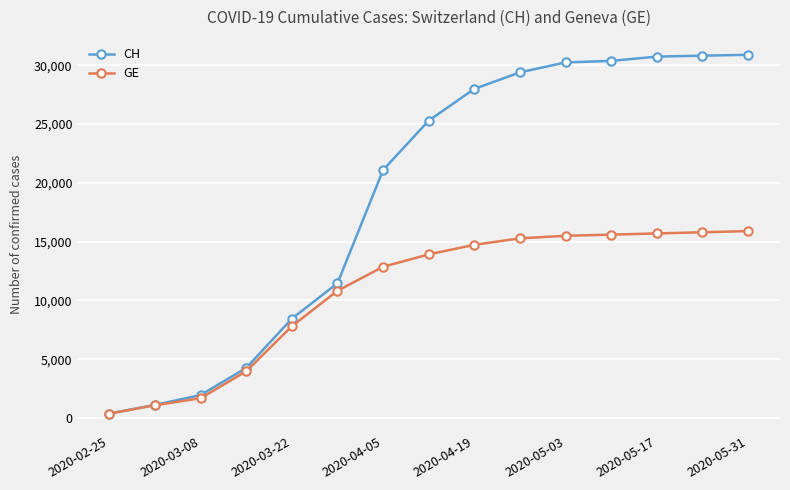

What is the value of the CH point at the 13th from the left?

30746